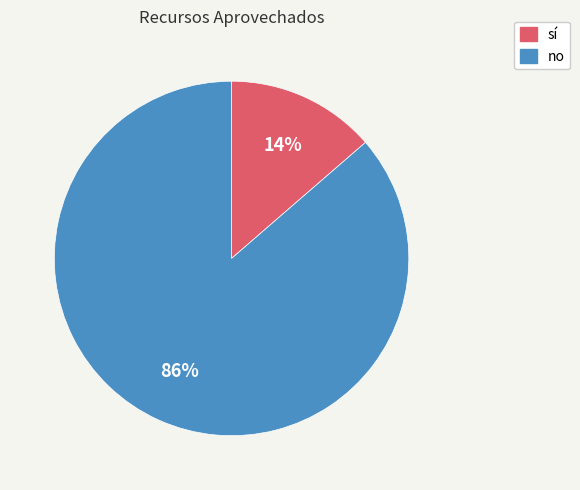

What percentage is the sí slice, to the nearest percent?

14%